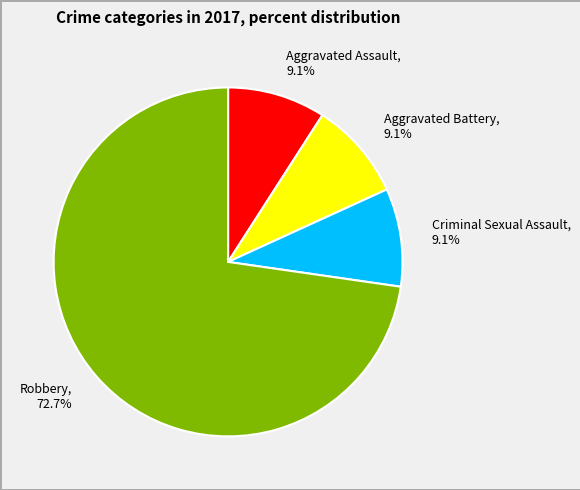

Count the number of slices in the pie.

4